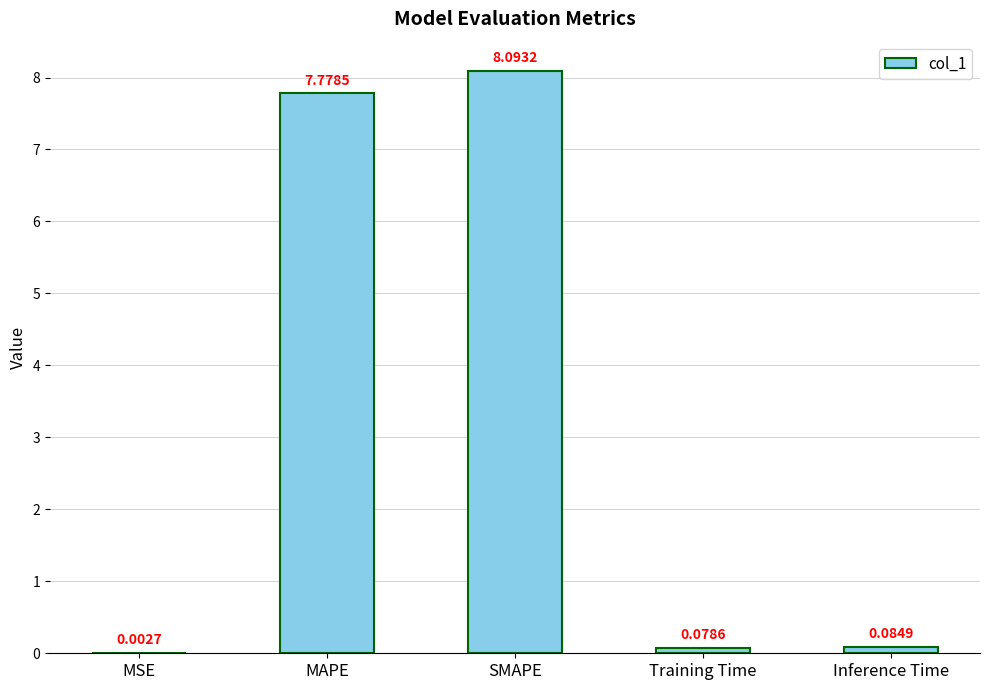

Where is the data nearest to the value 4?

MAPE